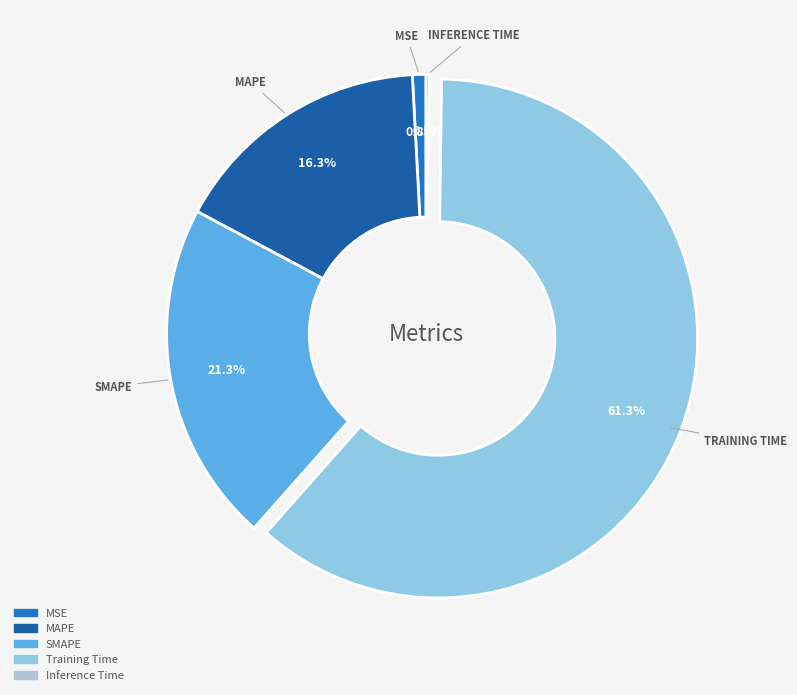

Which has a higher value, SMAPE or MSE?

SMAPE